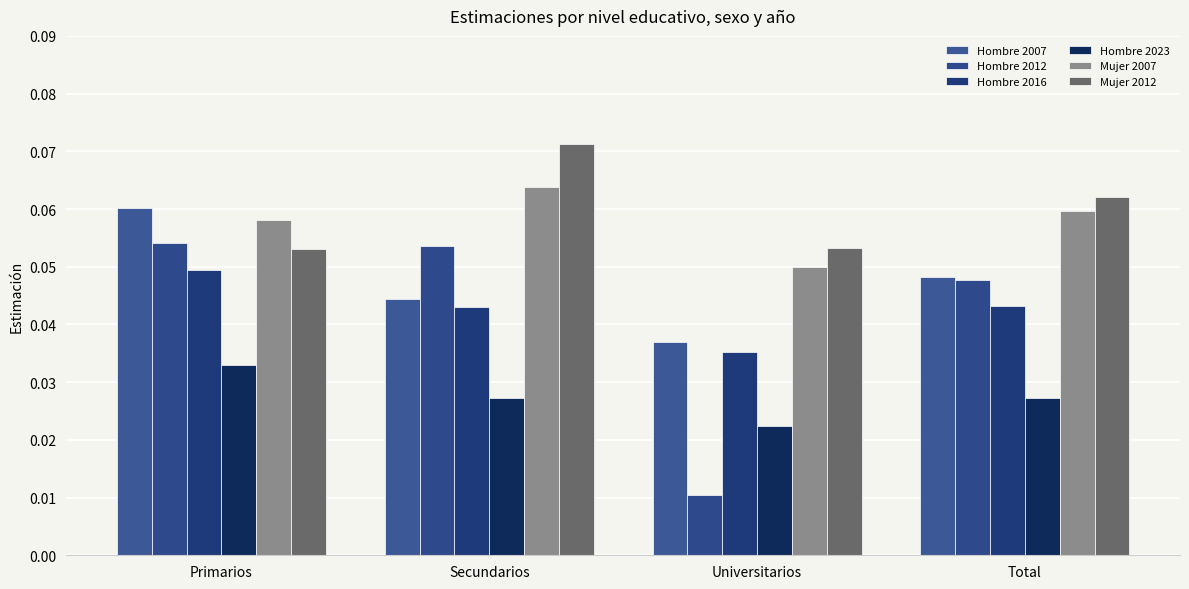

Reading left to right, transcribe all the data shown in this chart.

Hombre 2007: Primarios=0.1	Secundarios=0.0	Universitarios=0.0	Total=0.0
Hombre 2012: Primarios=0.1	Secundarios=0.1	Universitarios=0.0	Total=0.0
Hombre 2016: Primarios=0.0	Secundarios=0.0	Universitarios=0.0	Total=0.0
Hombre 2023: Primarios=0.0	Secundarios=0.0	Universitarios=0.0	Total=0.0
Mujer 2007: Primarios=0.1	Secundarios=0.1	Universitarios=0.0	Total=0.1
Mujer 2012: Primarios=0.1	Secundarios=0.1	Universitarios=0.1	Total=0.1